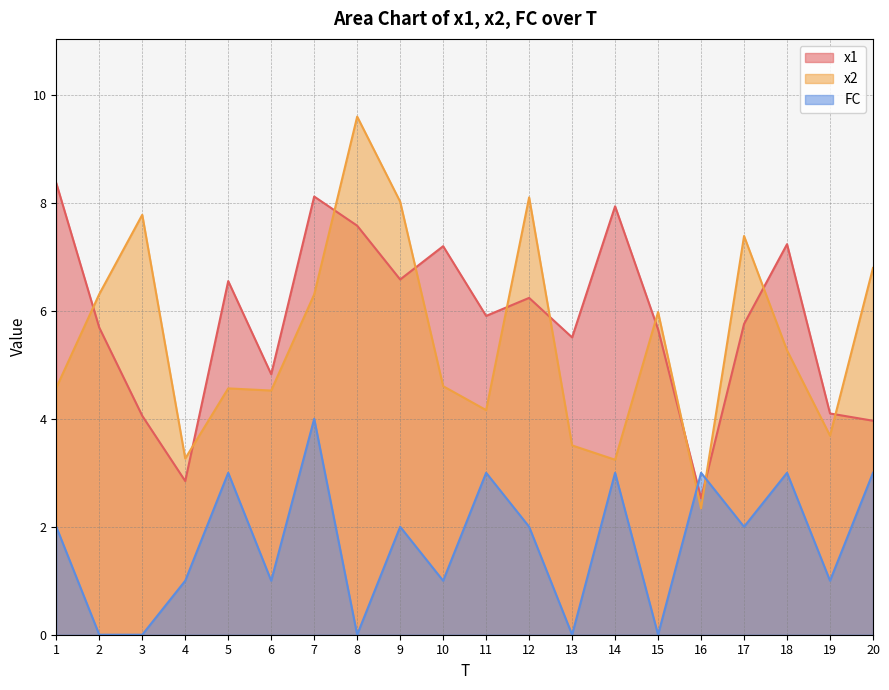

How many values in the x2 series exceed 5?

10